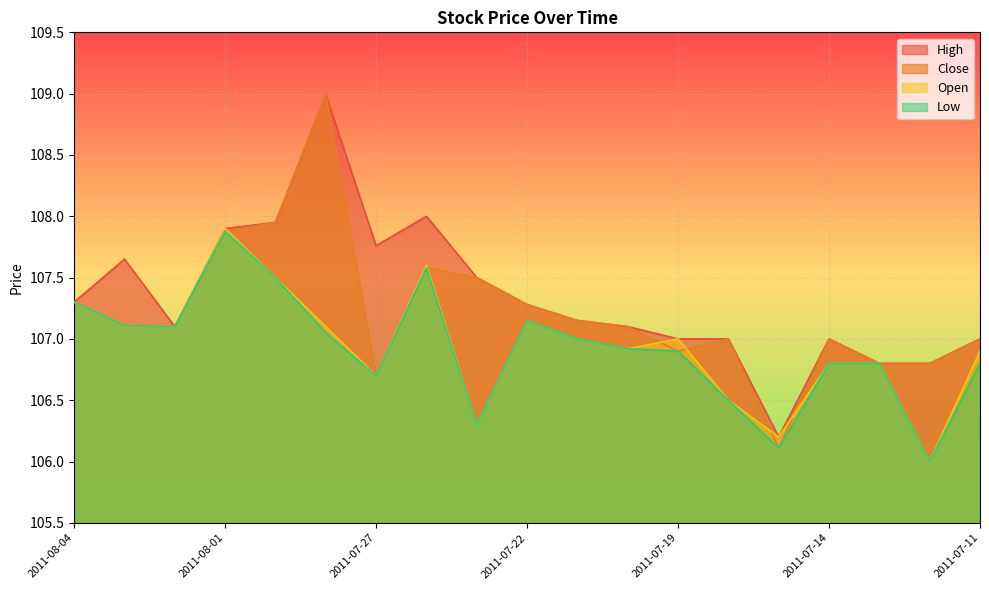

Rank the series by their maximum value, from lowest to highest.

Low, Open, High, Close